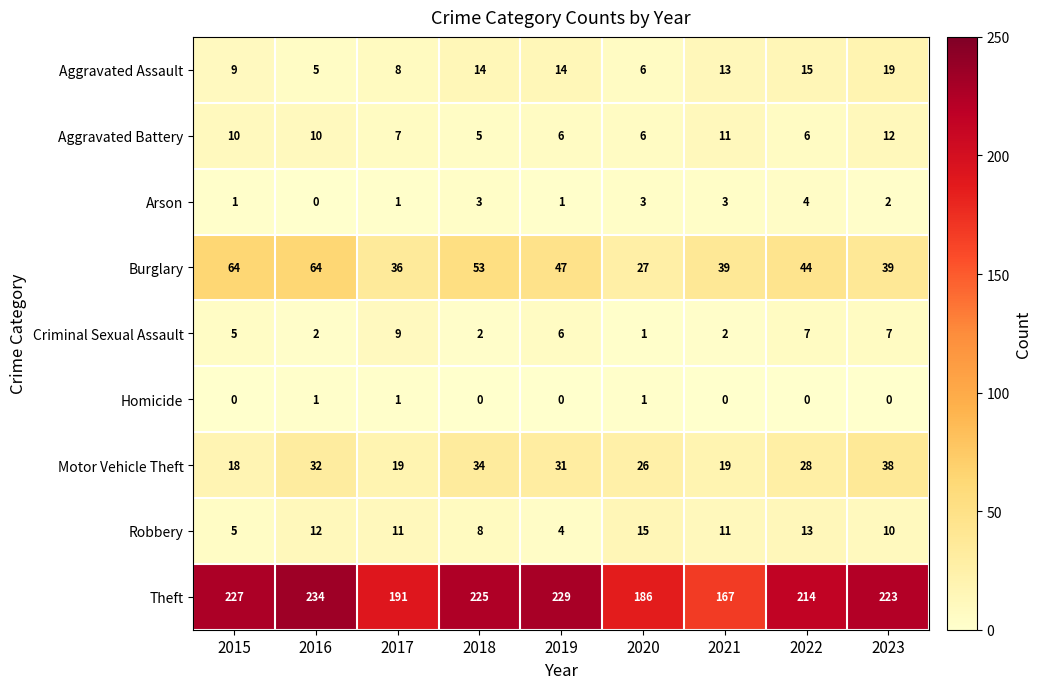

The Aggravated Assault series shows 8 at 2017. True or false?

True